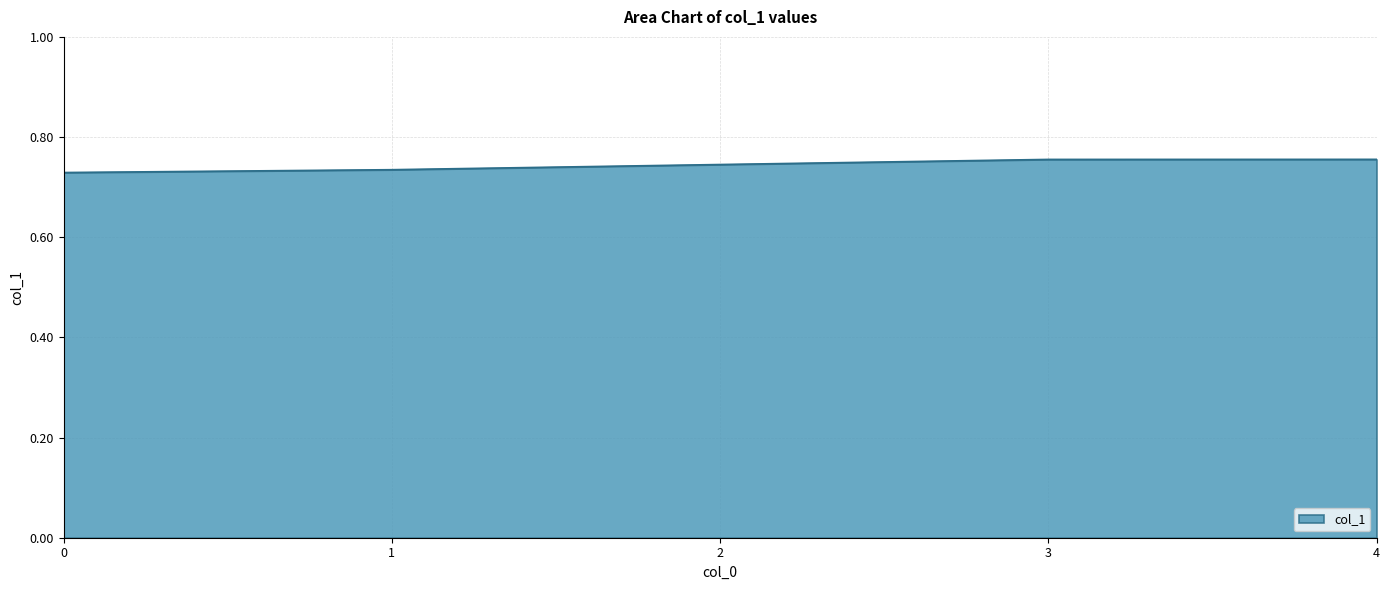

True or false: the data has more than 2 interior local peaks.

False